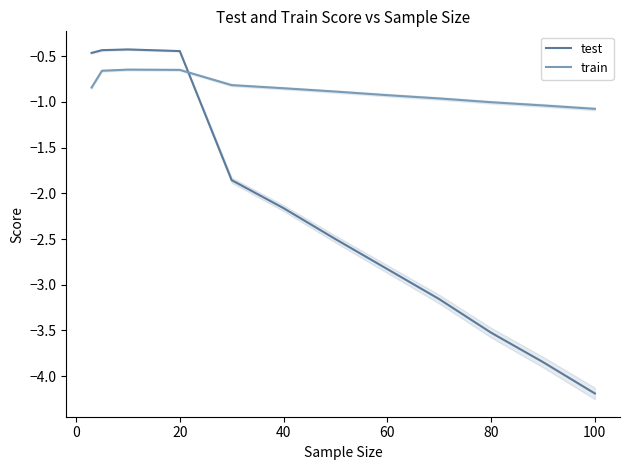

At which label does test reach its minimum?

100